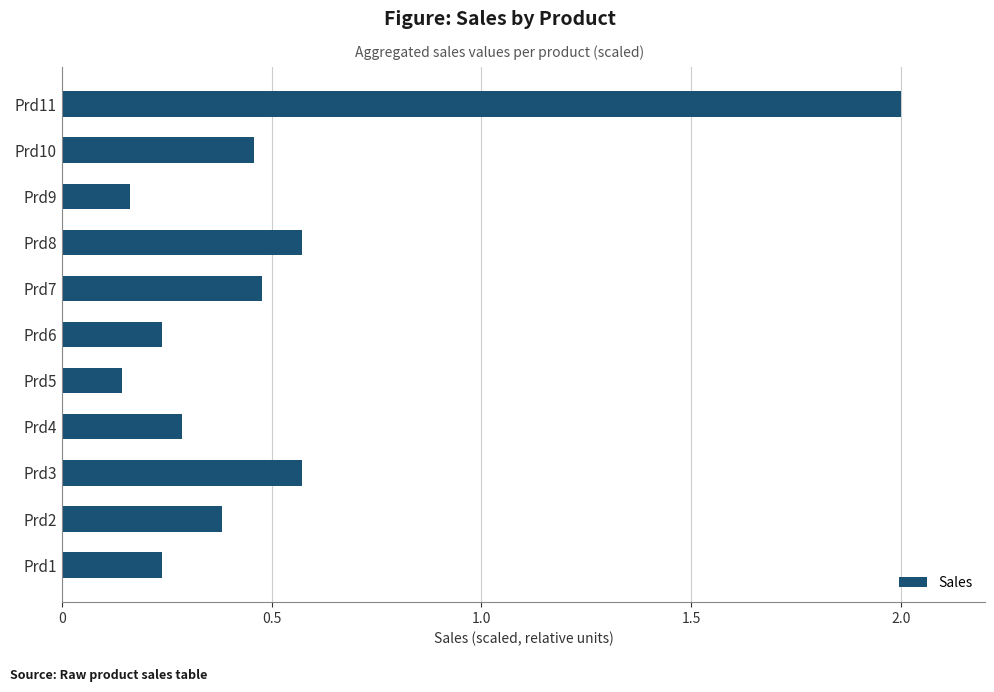

At which category does the chart reach its peak across all series?

Prd11